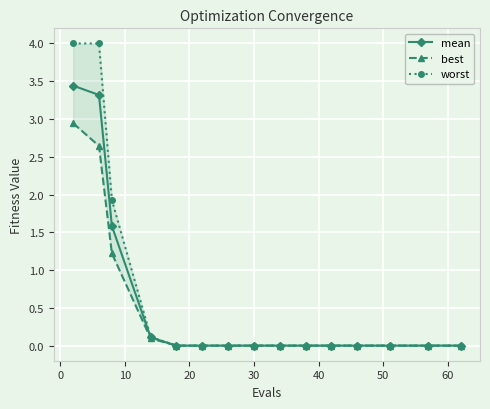

True or false: worst and mean cross at least once.

False